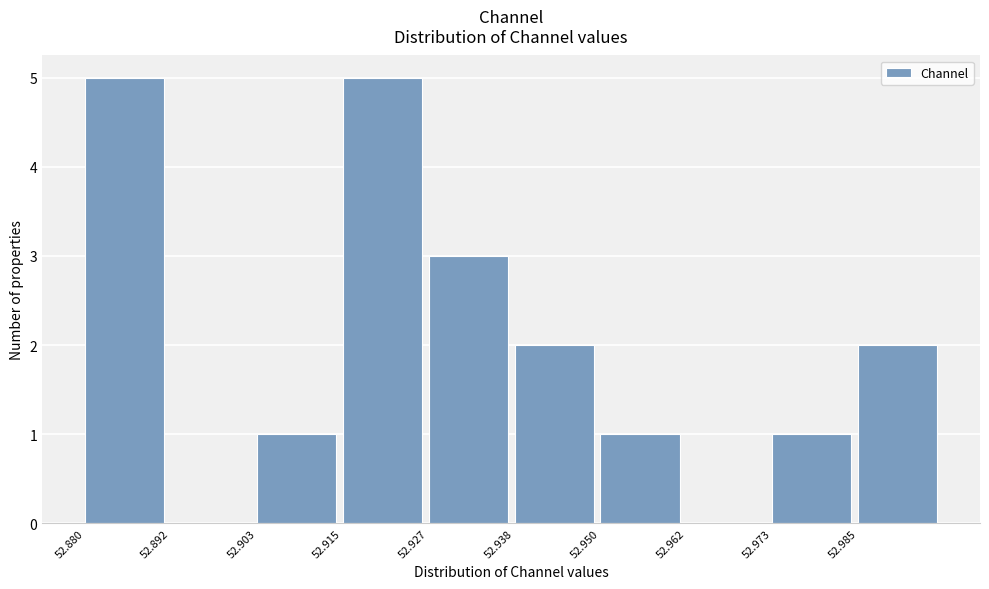

Reading left to right, transcribe this chart: for each bar, give the range it covers on the x-axis and its height. Neither the bar edges nor the heights are printed on the chart, so give them approximately, as read against the axes.

52.880 to 52.892: 5
52.892 to 52.904: 0
52.904 to 52.916: 1
52.916 to 52.926: 5
52.926 to 52.938: 3
52.938 to 52.950: 2
52.950 to 52.962: 1
52.962 to 52.974: 0
52.974 to 52.984: 1
52.984 to 52.996: 2